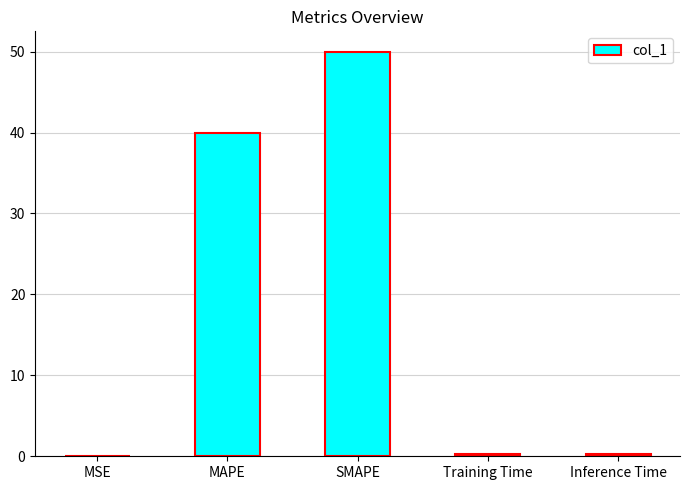

Where is the data nearest to the value 25?

MAPE